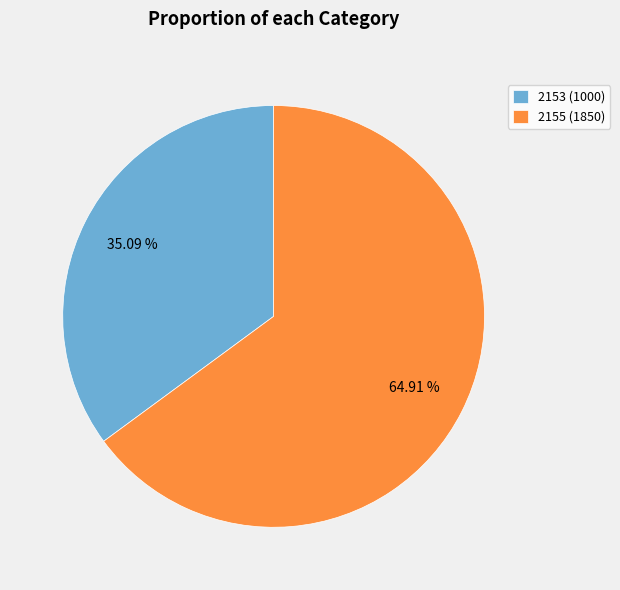

To the nearest percent, what is the average slice percentage?

50%